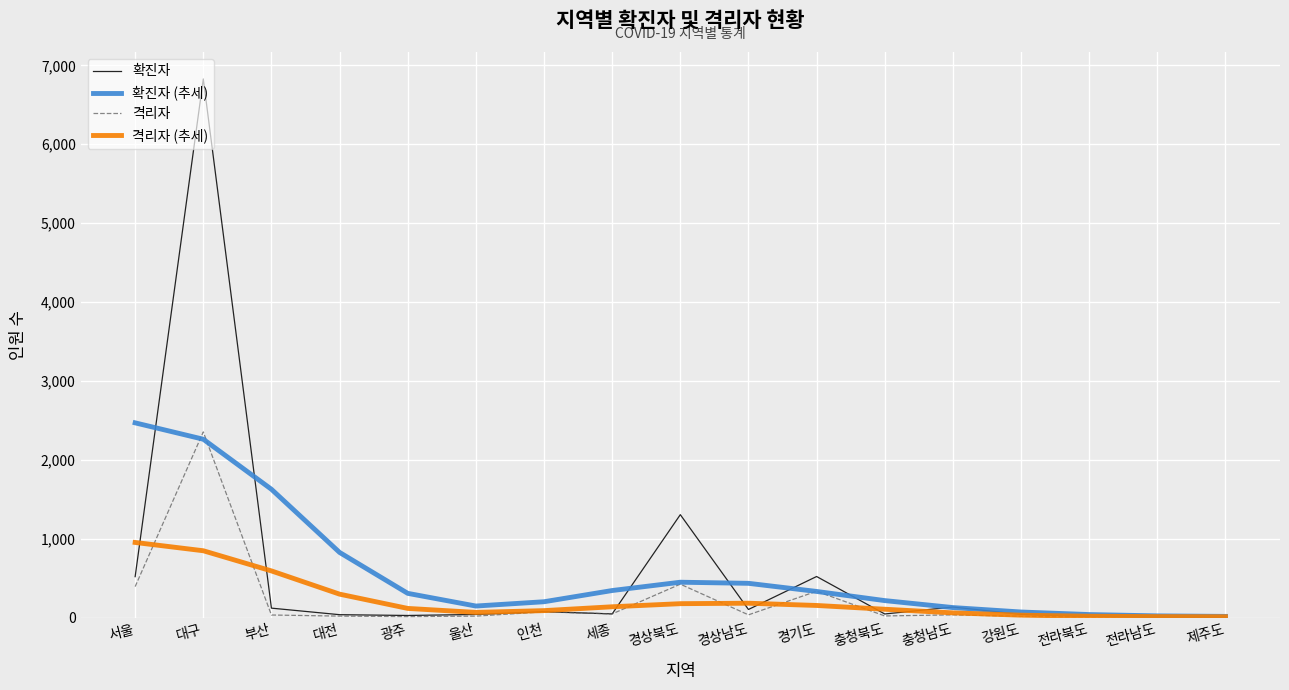

What is the greatest value displayed?

6828.0